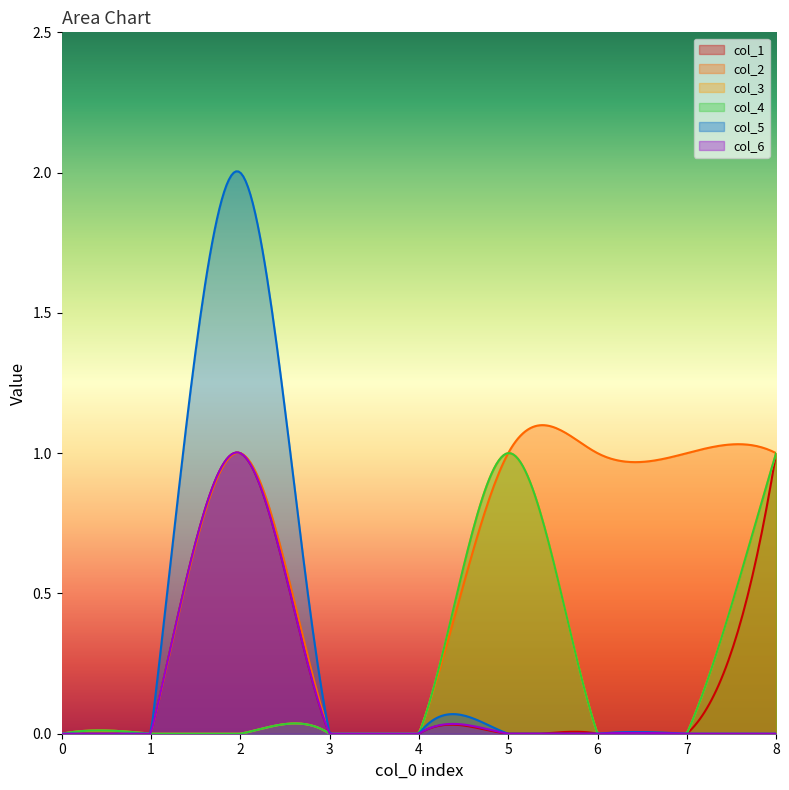

What is the difference between the col_5 values at 2 and 1?

2